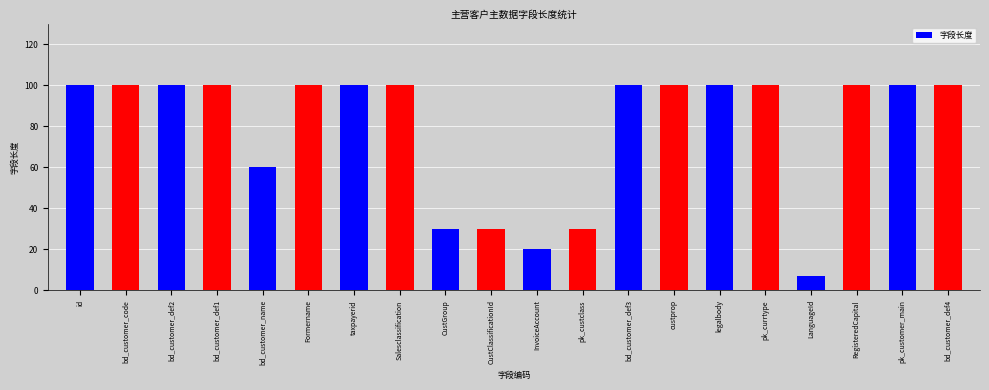

Read the value at CustClassificationId.

30